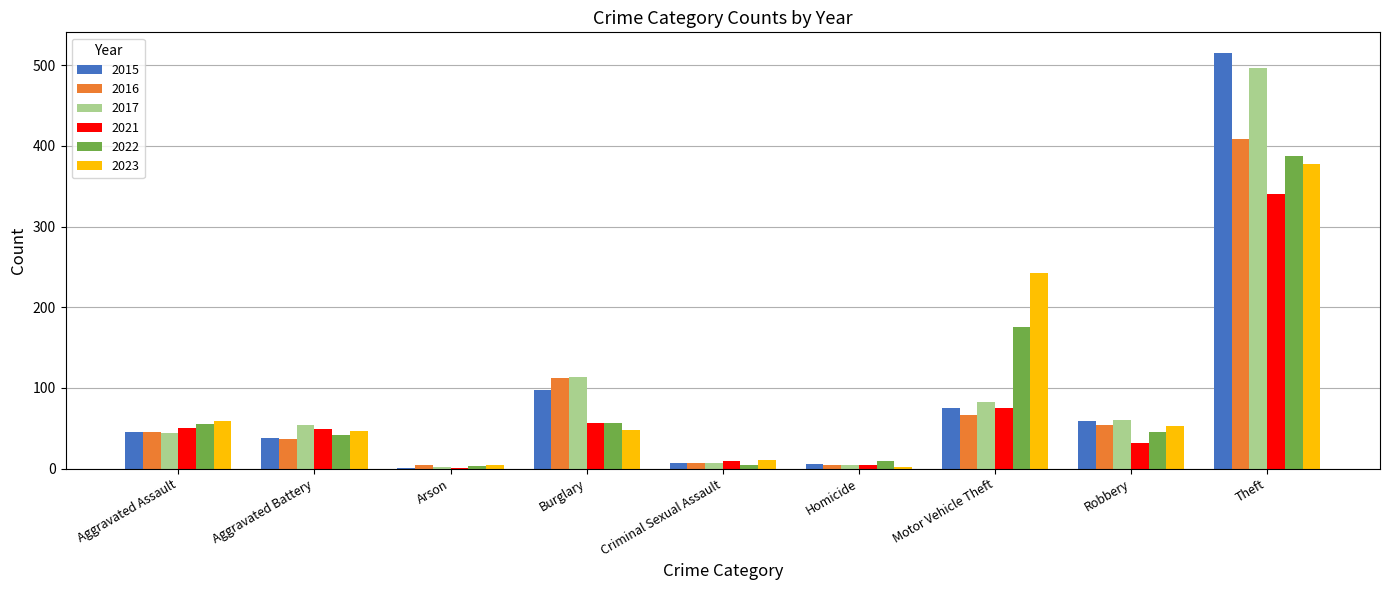

How many groups of bars are there?

9